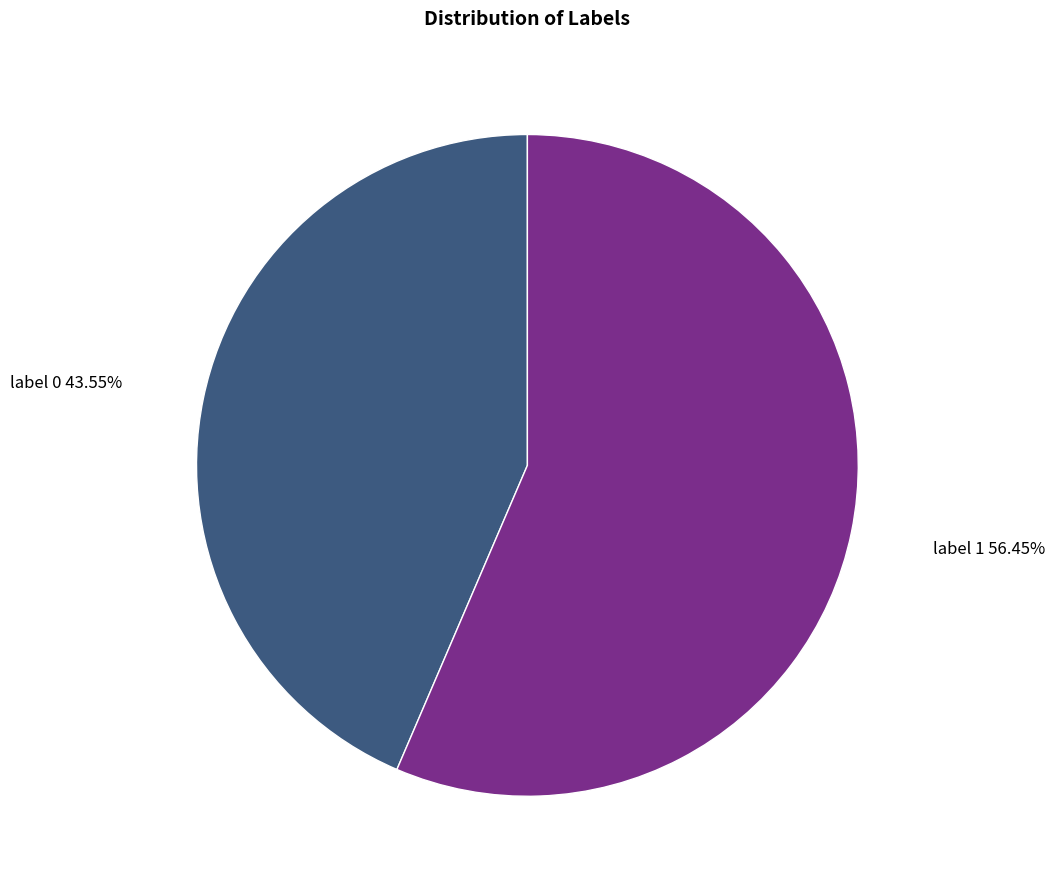

How many segments does this pie chart have?

2